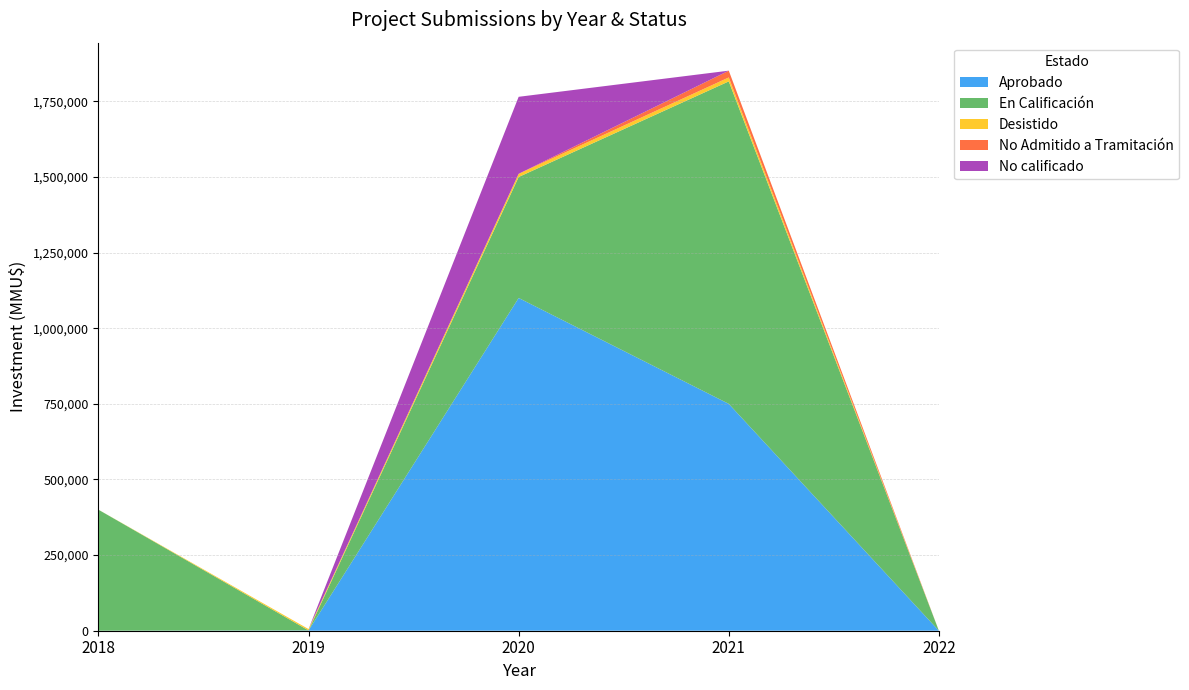

What is the highest value of the Aprobado series?

1100000